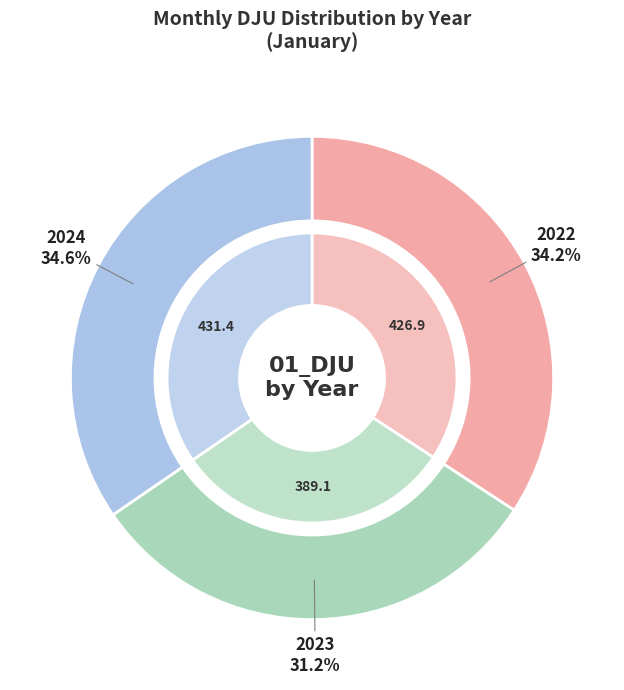

True or false: 2023 accounts for 44% of the total.

False